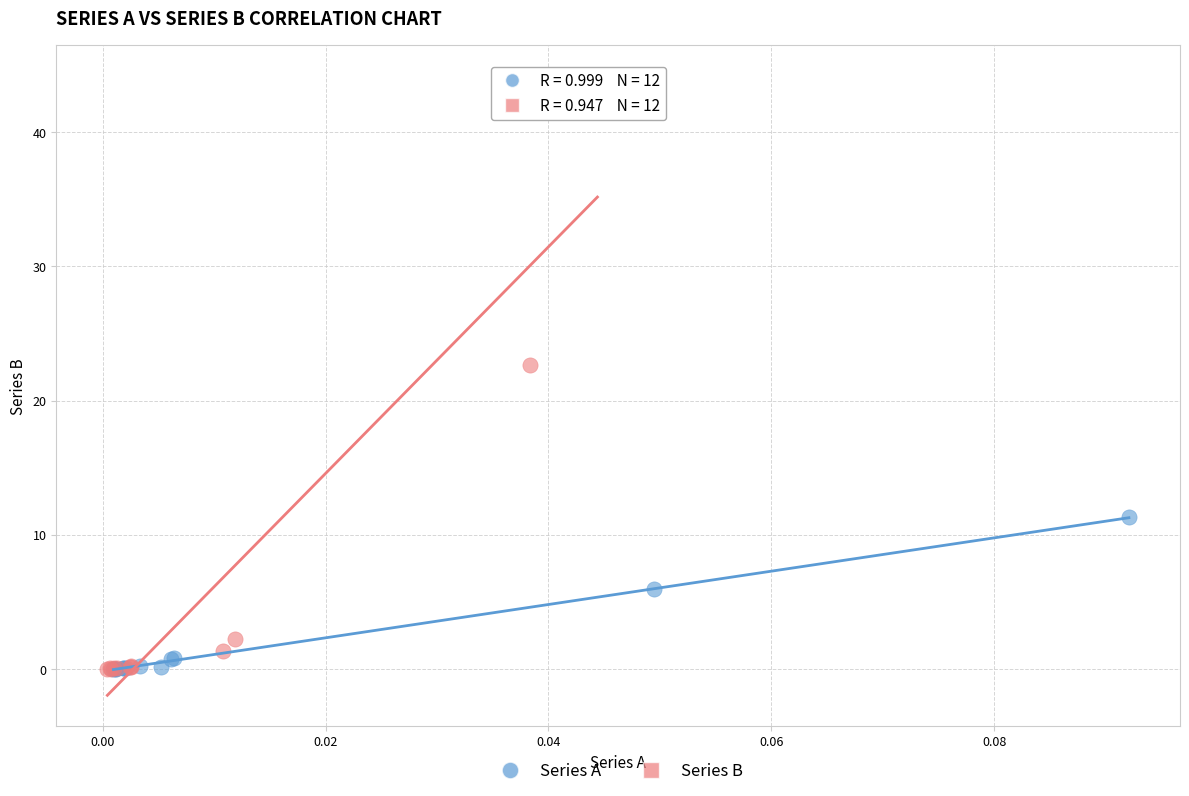

Which series reaches the maximum Y coordinate?

Series B